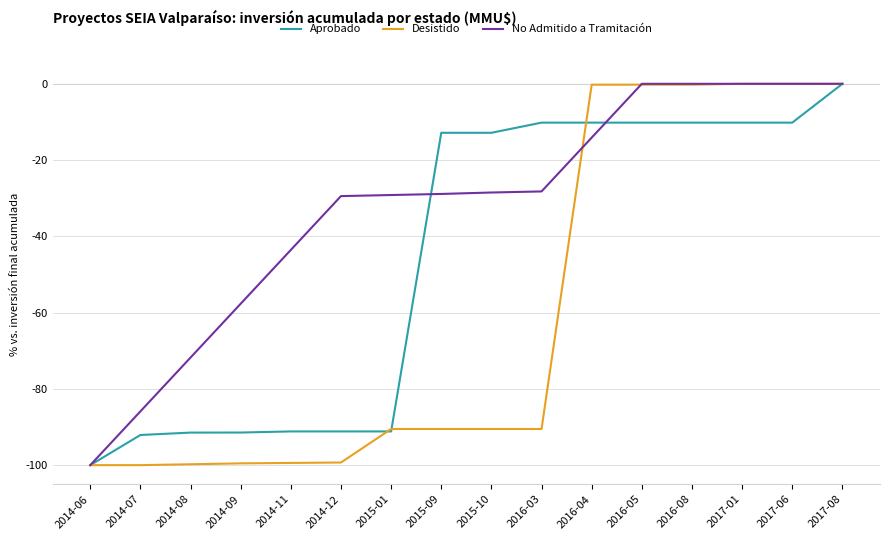

Does the chart have visible grid lines?

Yes